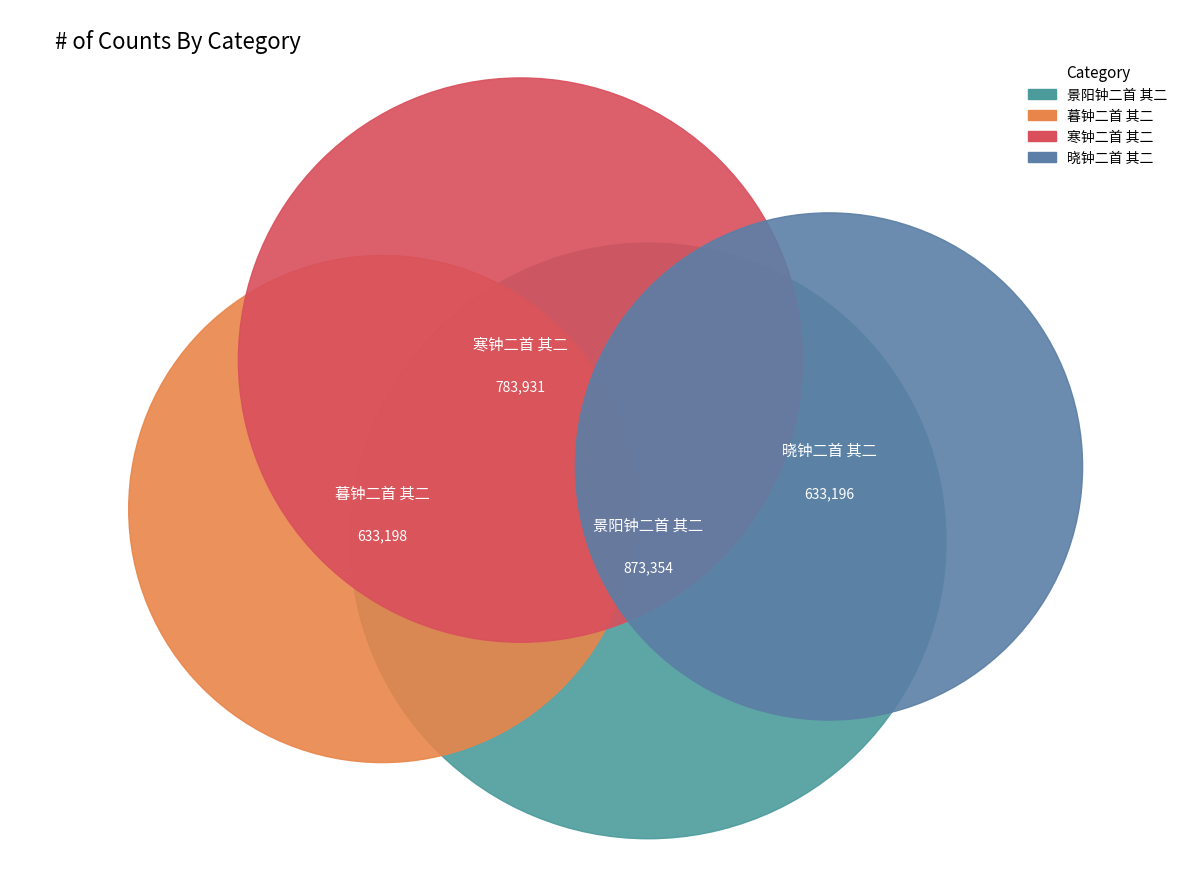

What is the smallest slice in the pie chart?

晓钟二首 其二